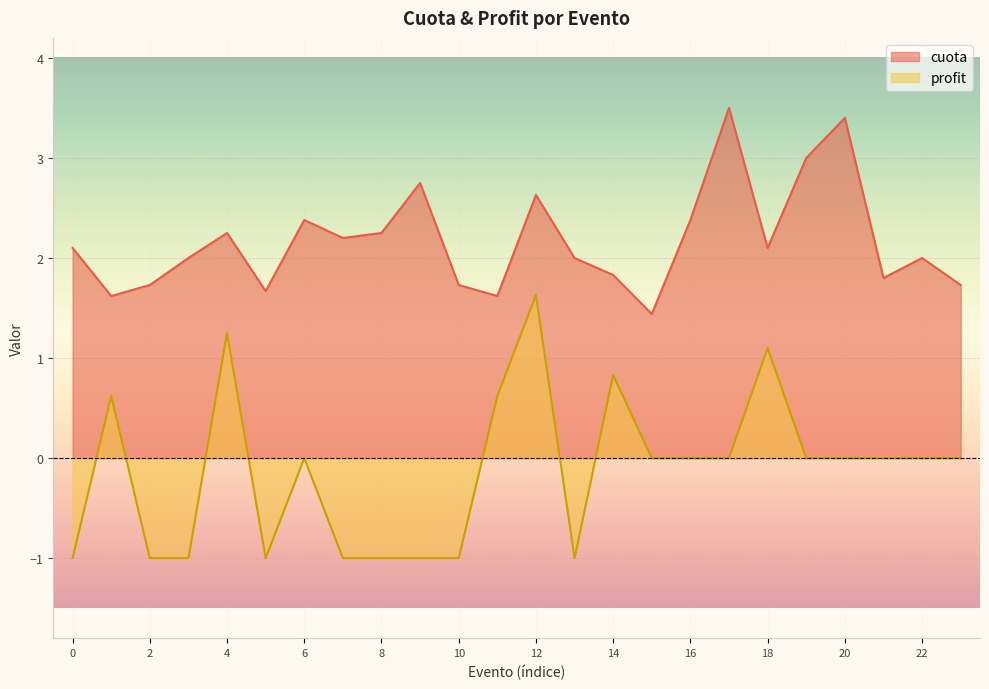

List the series in order of their peak value, highest first.

cuota, profit